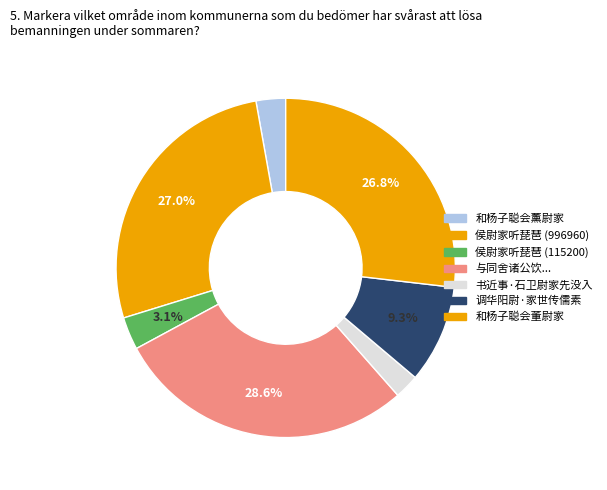

How many slices are in this pie chart?

7